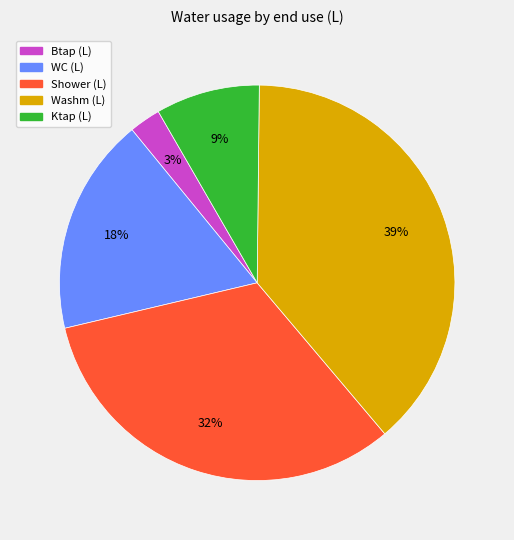

Does any single category account for the majority?

No